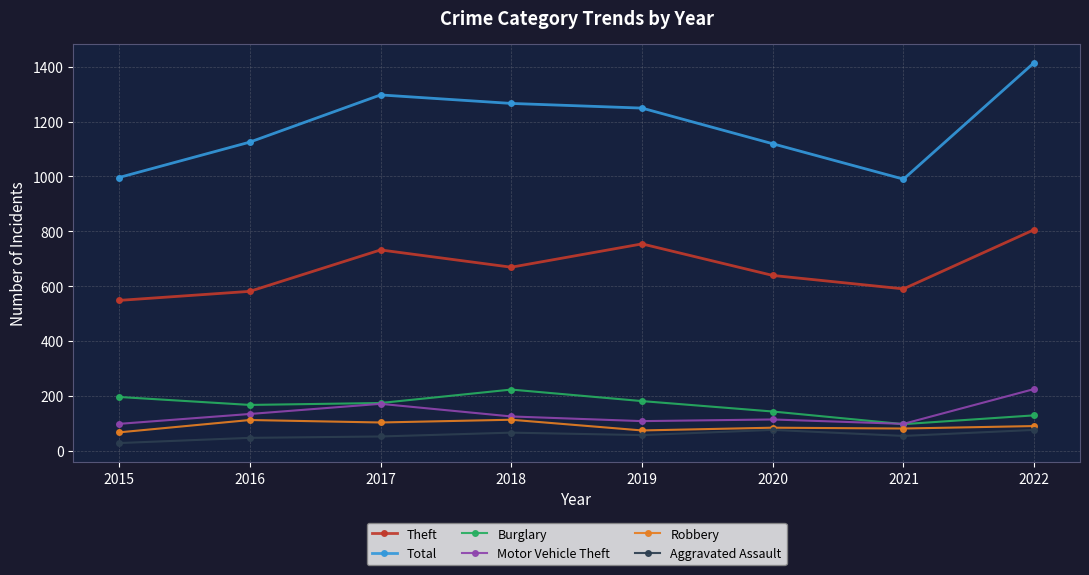

The value of Theft at 2021 is 825. True or false?

False